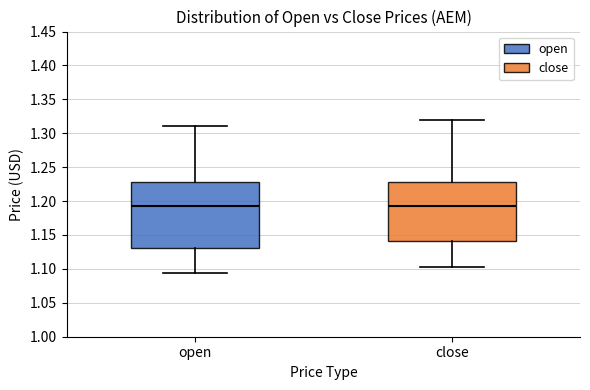

Where is the upper edge of the box for open on the y-axis? The values are not printed on the chart, so give them approximately, as read against the axis.

1.230